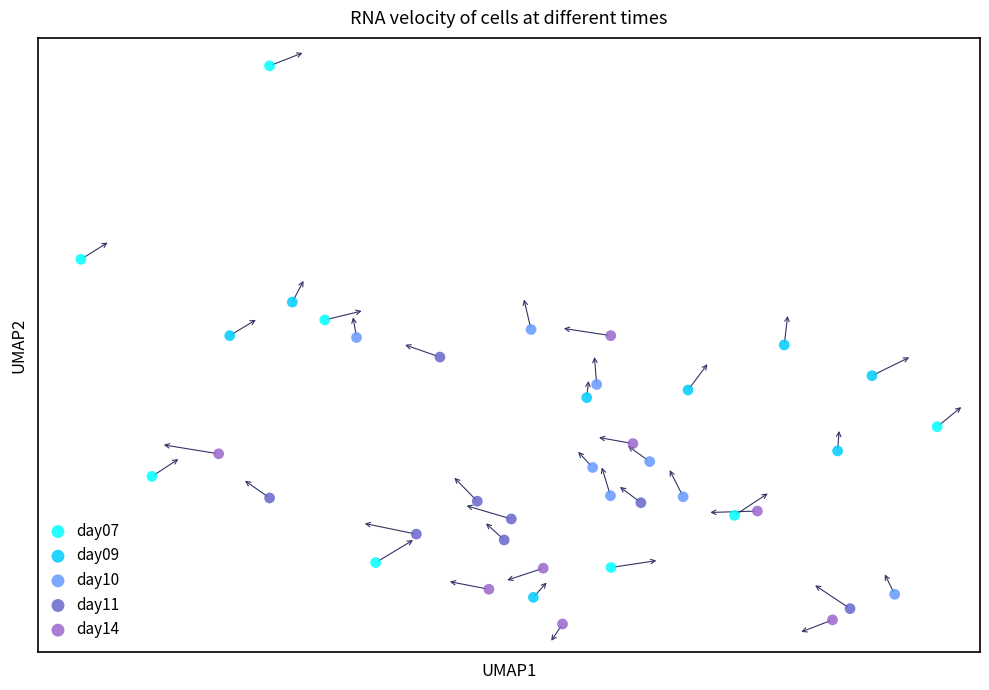

Which series reaches the minimum Y coordinate?

day14